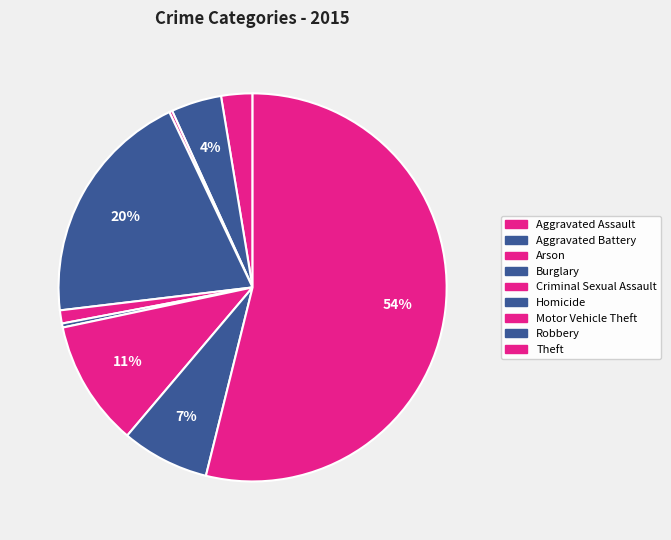

Rank the categories by value from highest to lowest.

Theft, Burglary, Motor Vehicle Theft, Robbery, Aggravated Battery, Aggravated Assault, Criminal Sexual Assault, Homicide, Arson